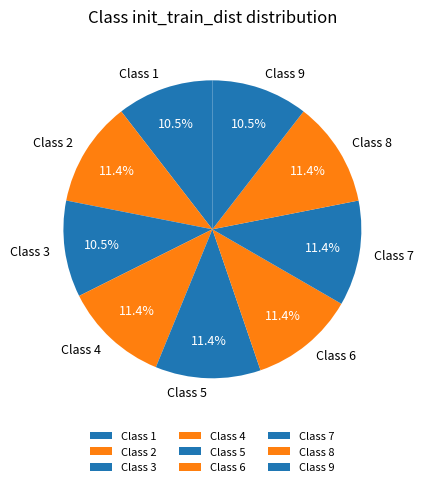

Combined, do Class 1 and Class 6 account for over 50%?

No